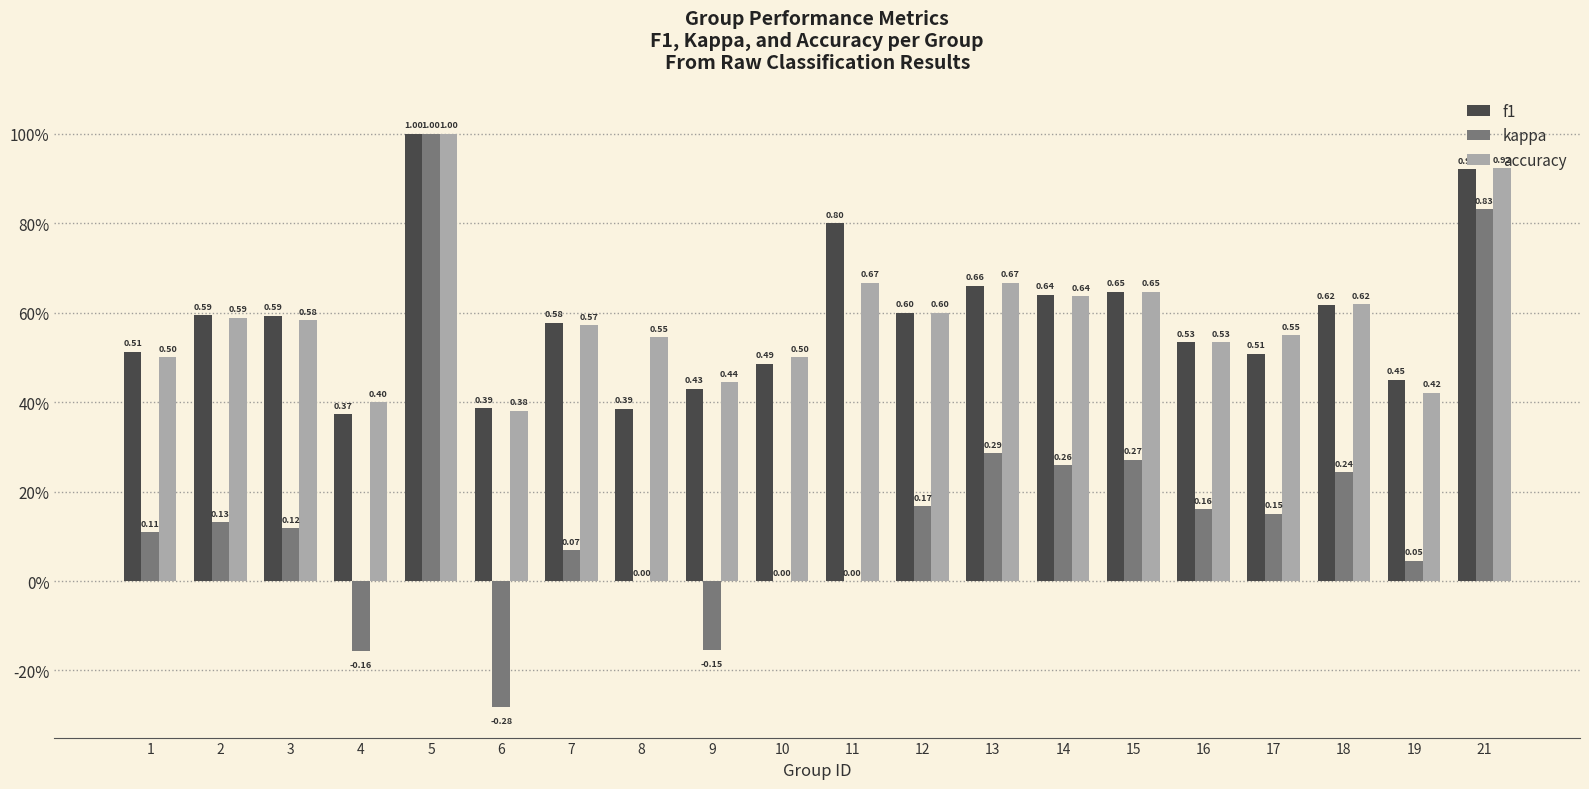

The value of kappa at 4 is -0.3. True or false?

False